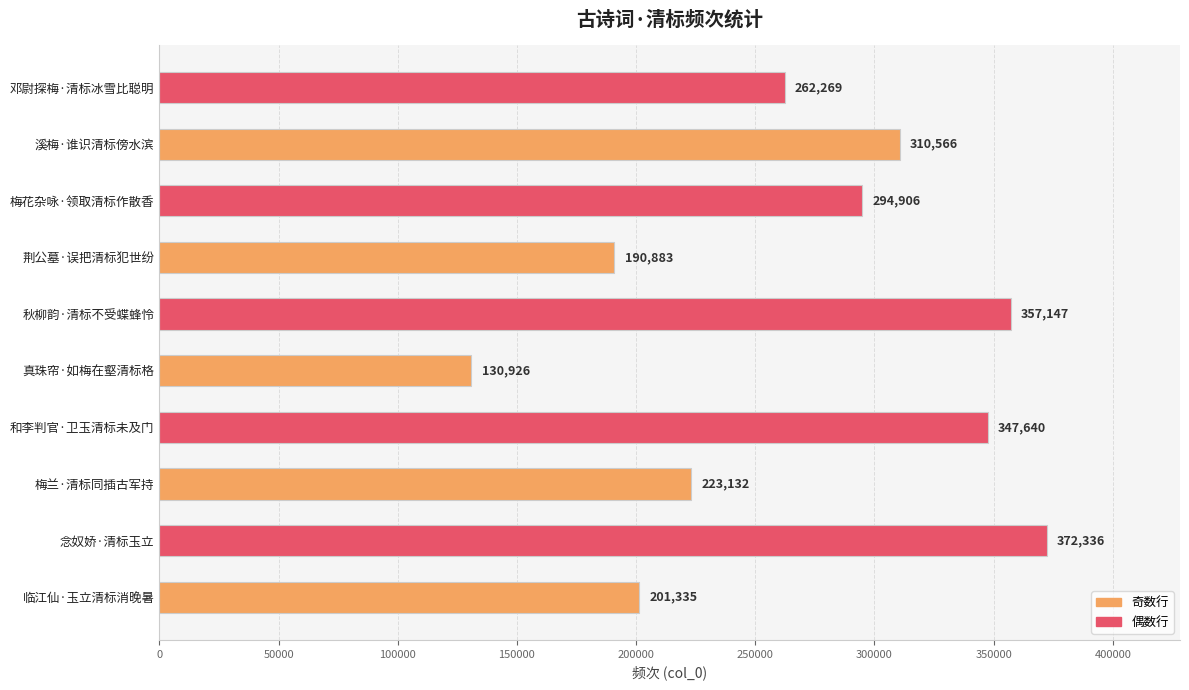

True or false: the data shows 316060 at 梅兰·清标同插古军持.

False